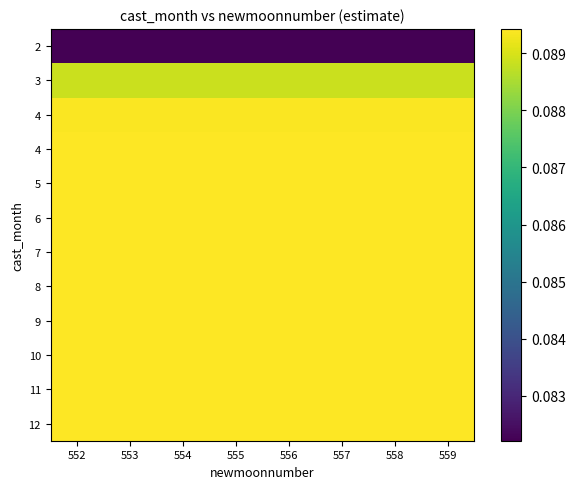

Between 553 and 555, which is larger?

553